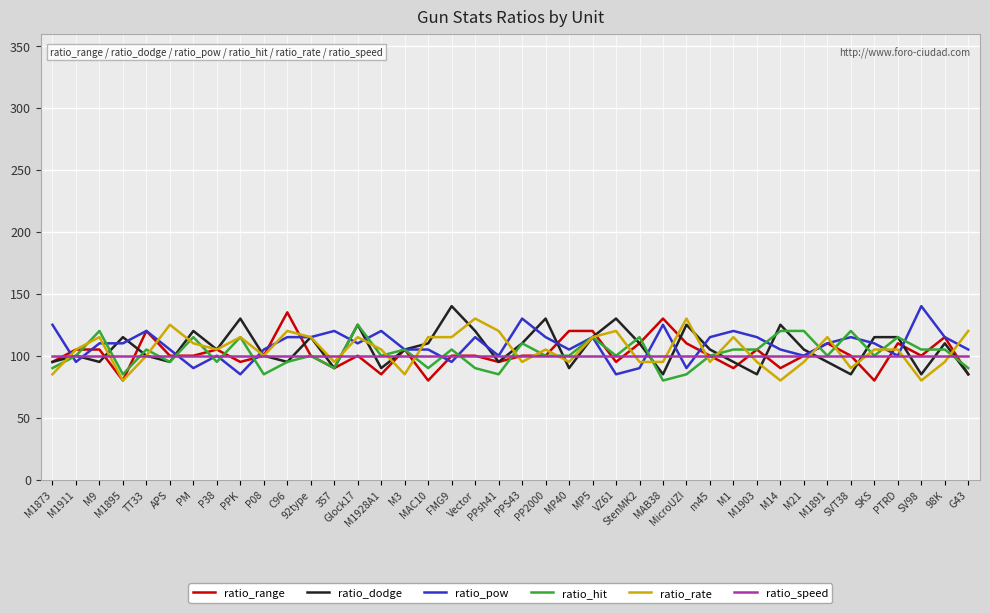

What is the minimum value shown in the chart?

80